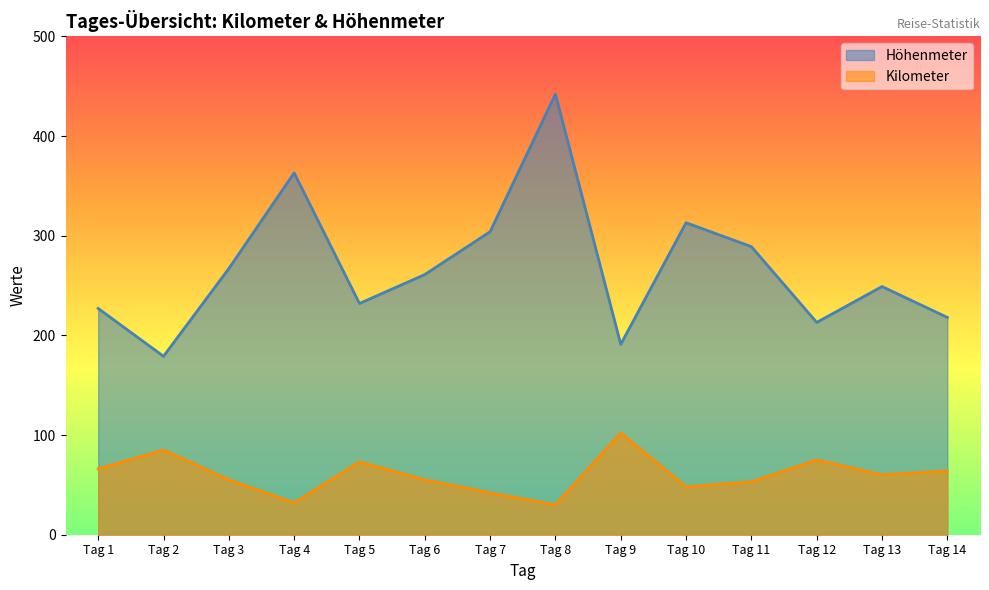

What is the maximum value shown in the chart?

442